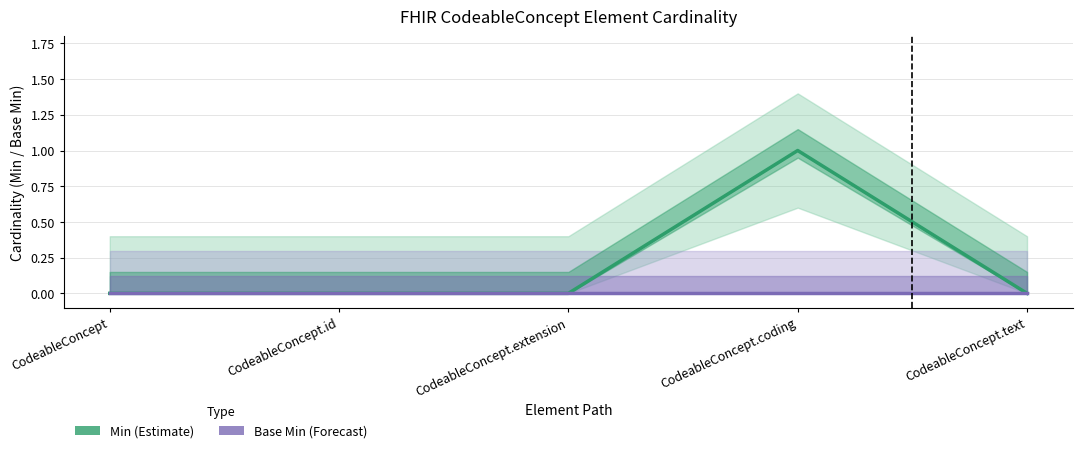

At which category is the sum across all series the highest?

CodeableConcept.coding